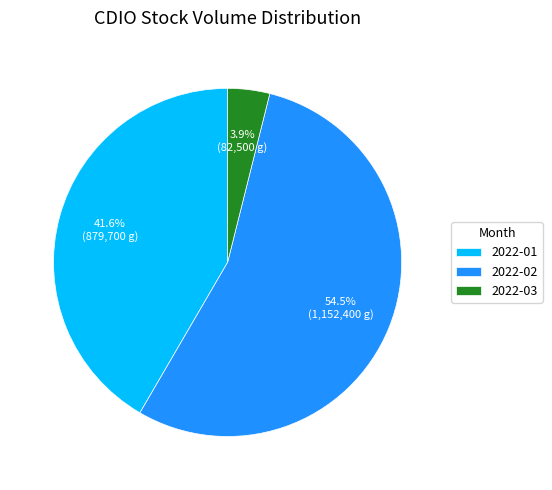

What is the ratio of the value at 2022-02 to the value at 2022-03?

14.0